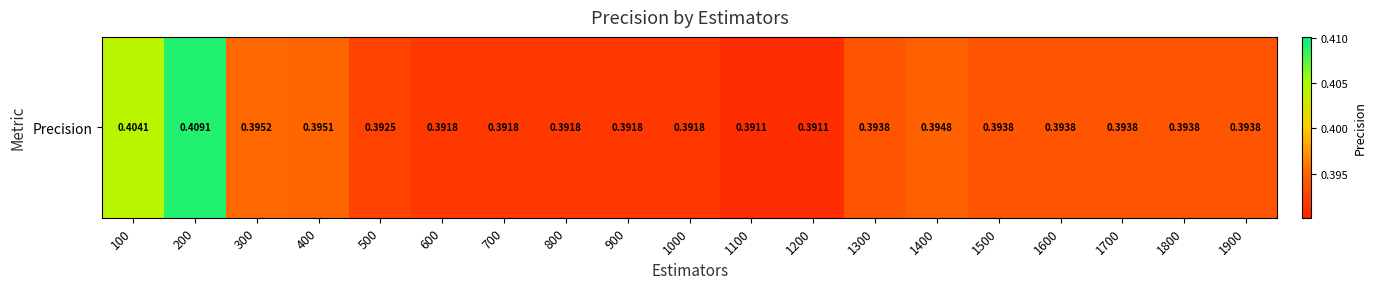

What is the minimum value shown in the chart?

0.4